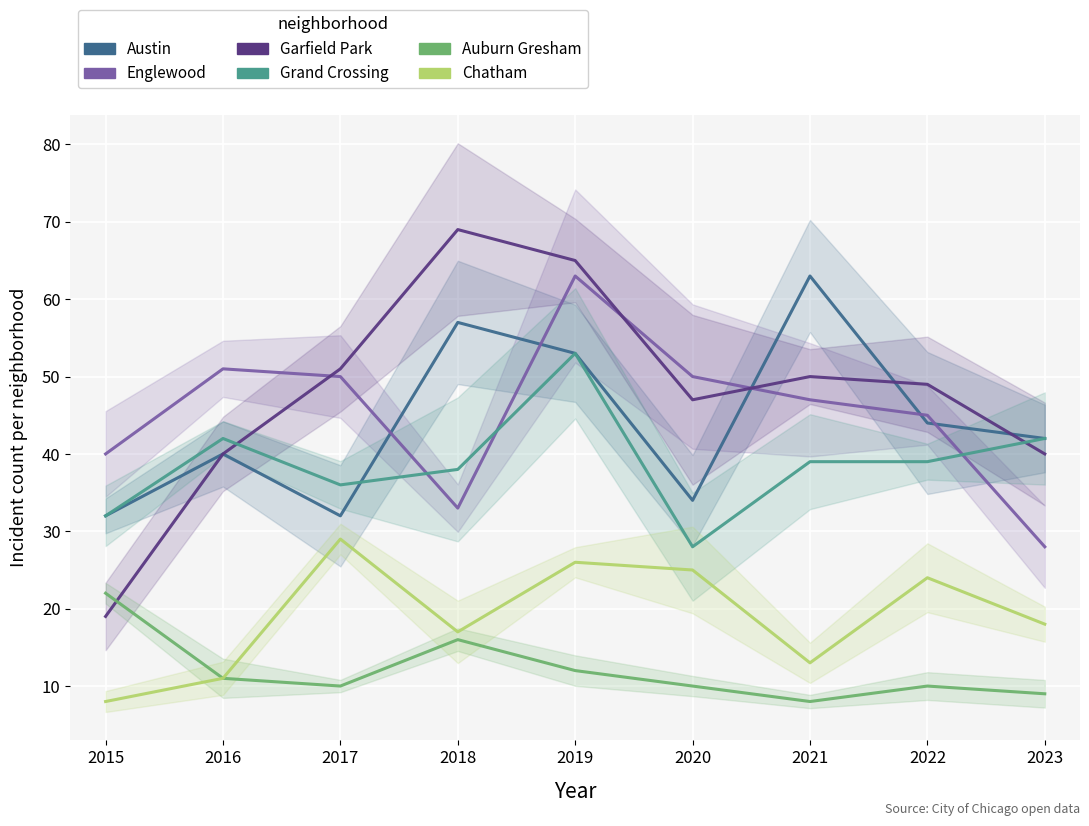

At which label does Austin first exceed 42?

2018